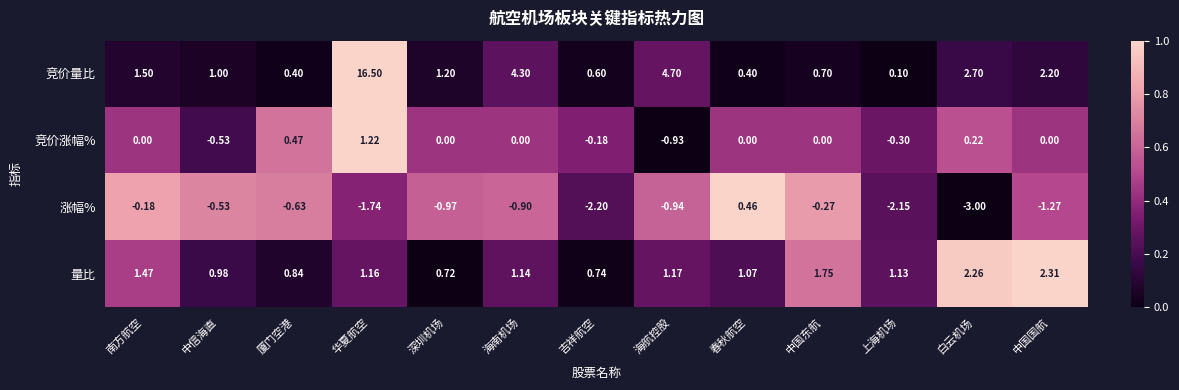

What is the difference between the highest and lowest values at 华夏航空?

18.2